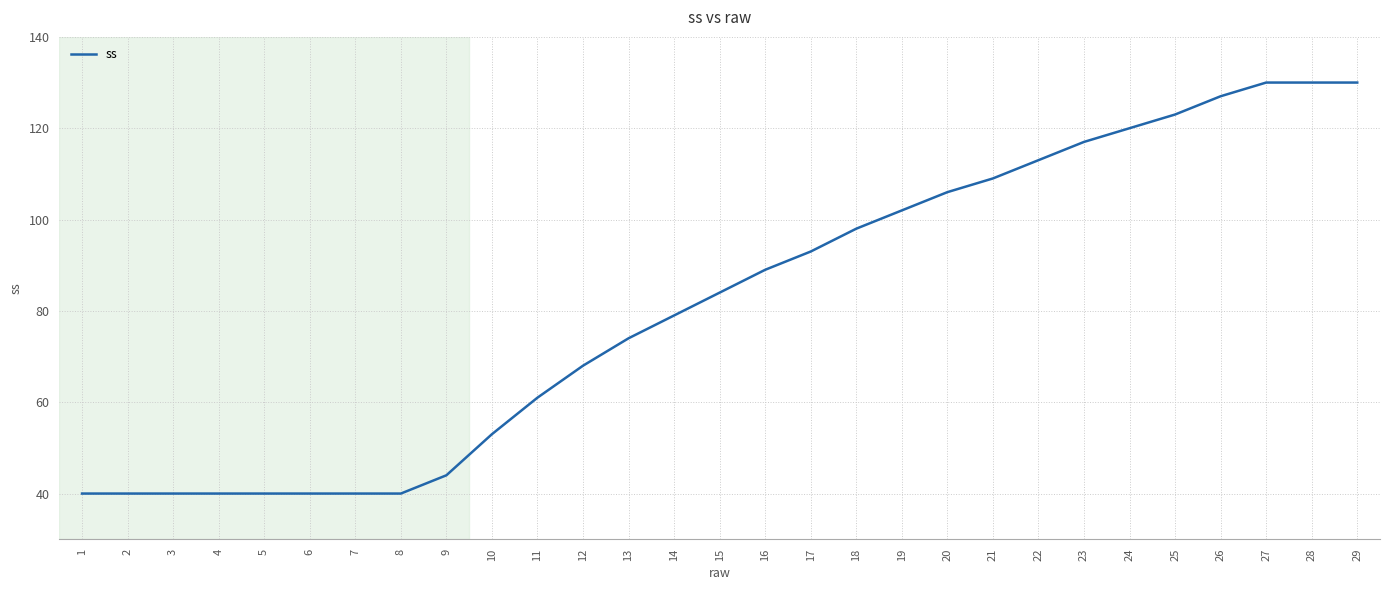

Where is the data nearest to the value 85?

15